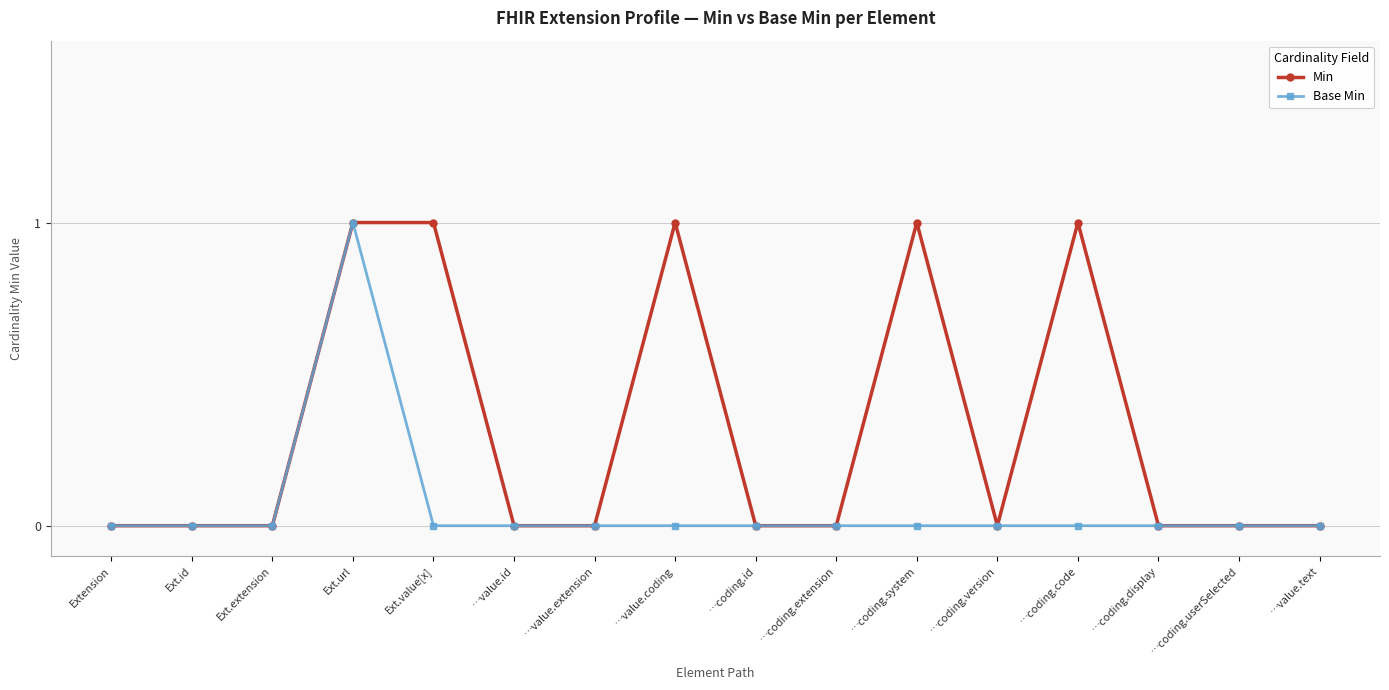

Does the chart have visible grid lines?

Yes